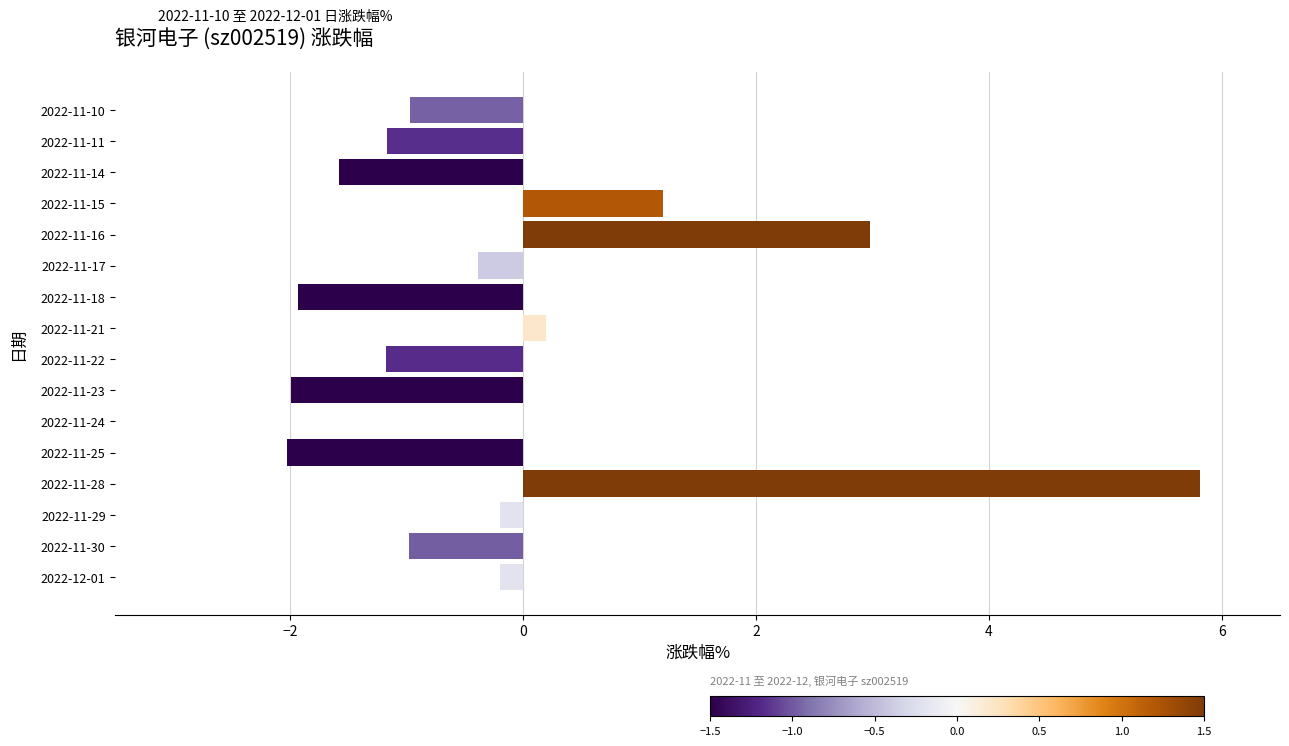

Between 2022-11-11 and 2022-11-15, which is larger?

2022-11-15